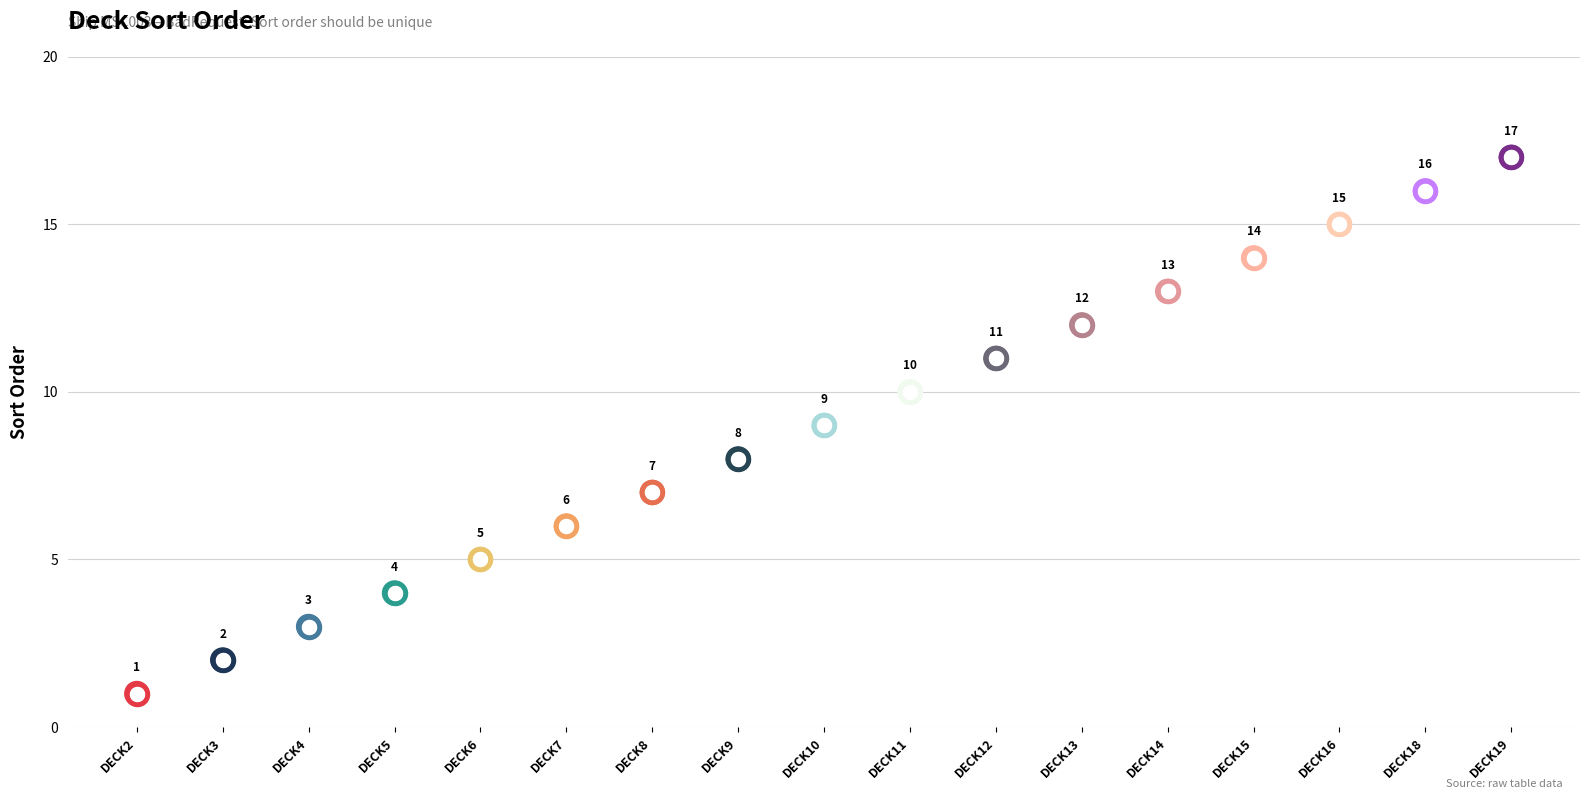

What is the ratio of the value at DECK9 to the value at DECK19?

0.5